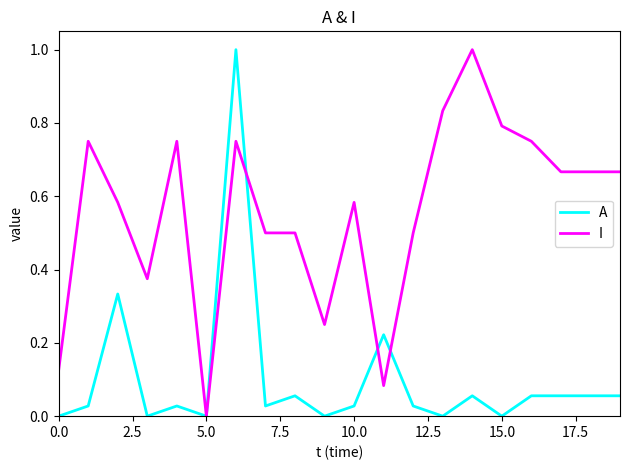

What is the maximum value for I?

1.0